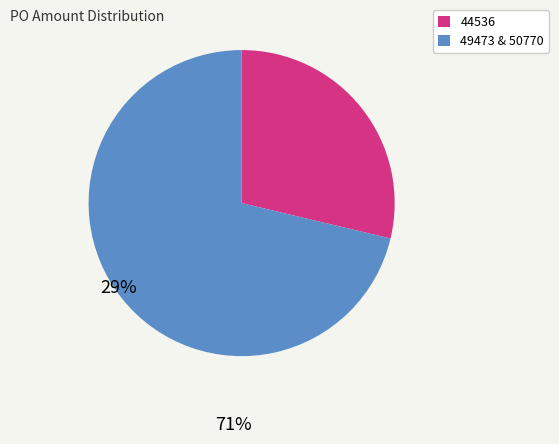

How many slices are in this pie chart?

2